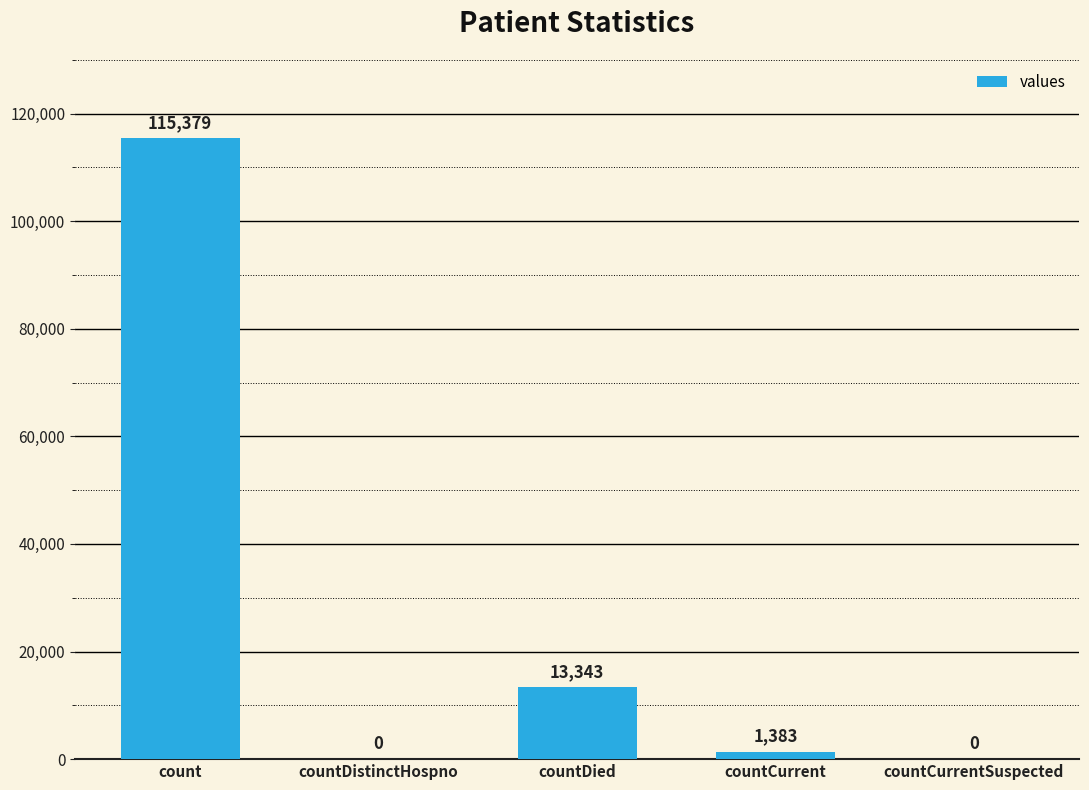

Reading left to right, extract all data points from this chart.

115379	0	13343	1383	0